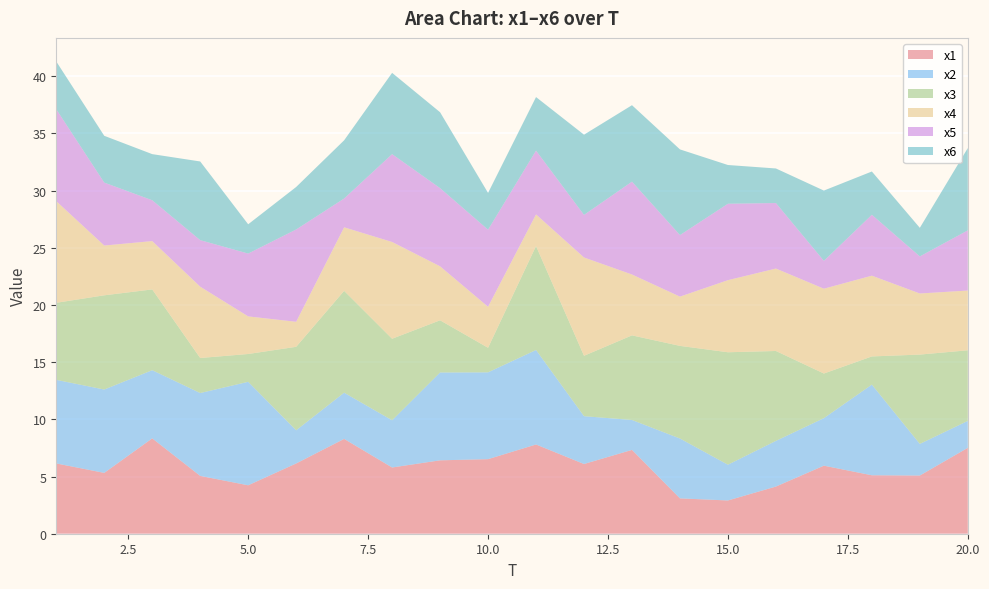

Reading left to right, list all the values displayed in this chart.

x1: 6.1	5.3	8.3	5.1	4.2	6.1	8.3	5.8	6.4	6.5	7.8	6.1	7.3	3.1	2.9	4.1	5.9	5.1	5.1	7.5
x2: 7.3	7.3	6.0	7.2	9.0	2.9	4.0	4.1	7.7	7.6	8.3	4.2	2.6	5.2	3.1	4.0	4.2	7.9	2.8	2.4
x3: 6.7	8.2	7.1	3.1	2.4	7.3	8.9	7.1	4.6	2.1	9.1	5.3	7.4	8.1	9.8	7.9	3.9	2.5	7.8	6.2
x4: 8.9	4.4	4.2	6.2	3.3	2.2	5.6	8.5	4.7	3.6	2.8	8.6	5.3	4.3	6.3	7.2	7.4	7.1	5.3	5.2
x5: 8.0	5.5	3.6	4.1	5.5	8.1	2.5	7.7	6.8	6.7	5.6	3.7	8.1	5.4	6.7	5.7	2.4	5.3	3.2	5.3
x6: 4.2	4.1	4.0	6.9	2.6	3.7	5.1	7.1	6.6	3.2	4.7	7.0	6.7	7.5	3.4	3.0	6.1	3.8	2.5	7.2